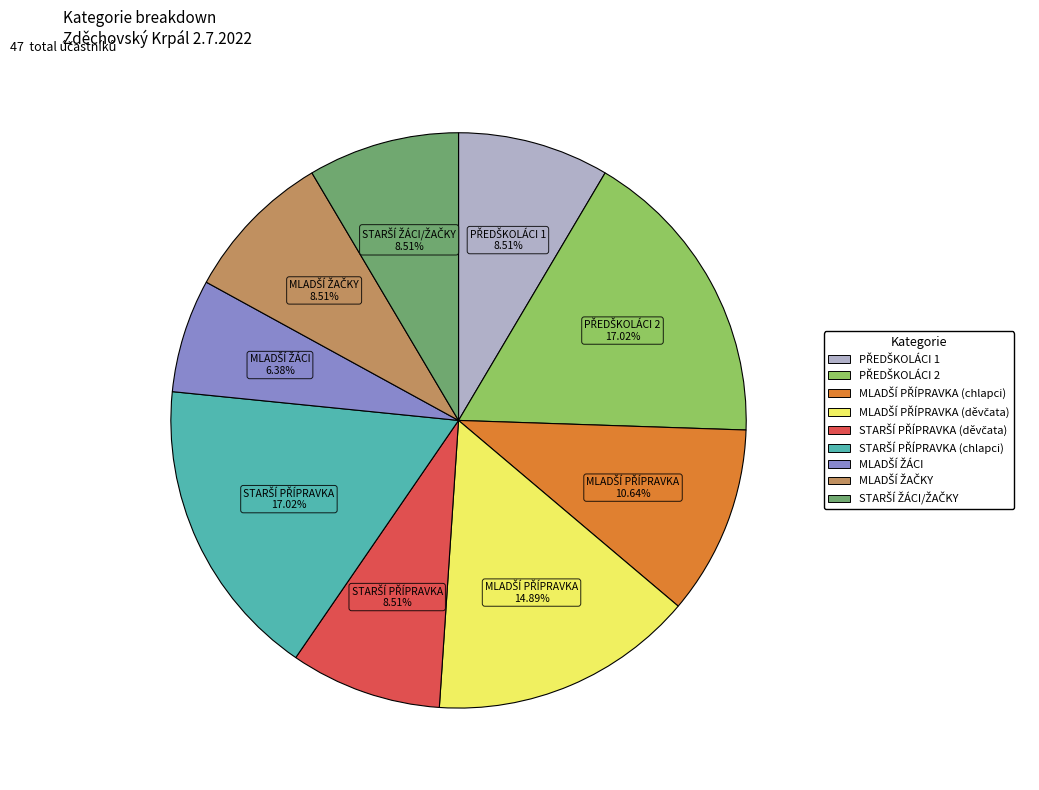

How many segments does this pie chart have?

9